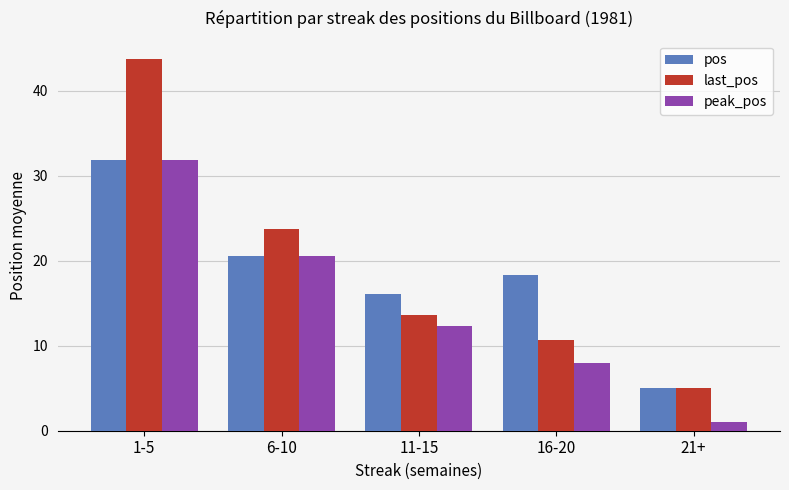

Which series has the widest spread of values?

last_pos